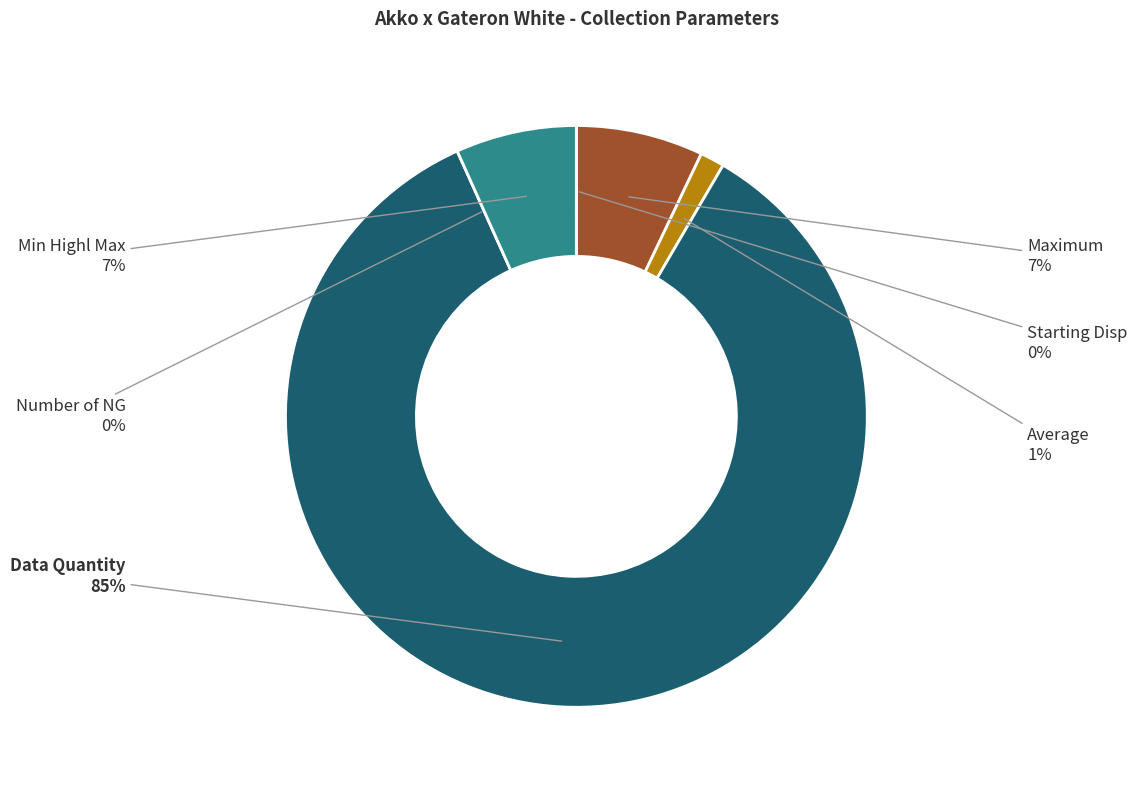

How much of the chart is everything except Average?

98.7%